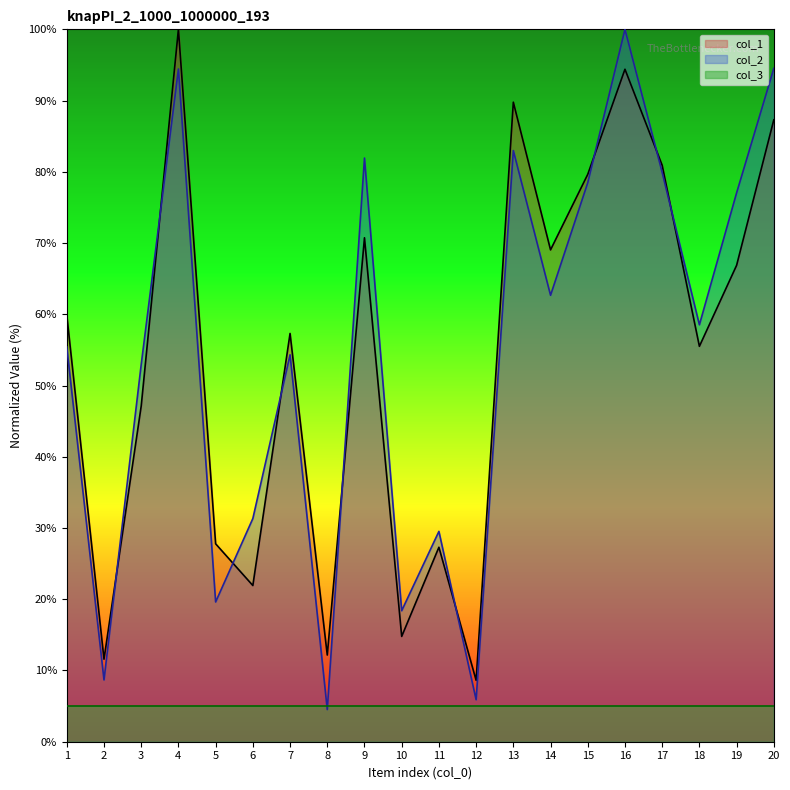

List the labels in order of col_1 value, largest first.

4, 16, 13, 20, 17, 15, 9, 14, 19, 1, 7, 18, 3, 5, 11, 6, 10, 8, 2, 12